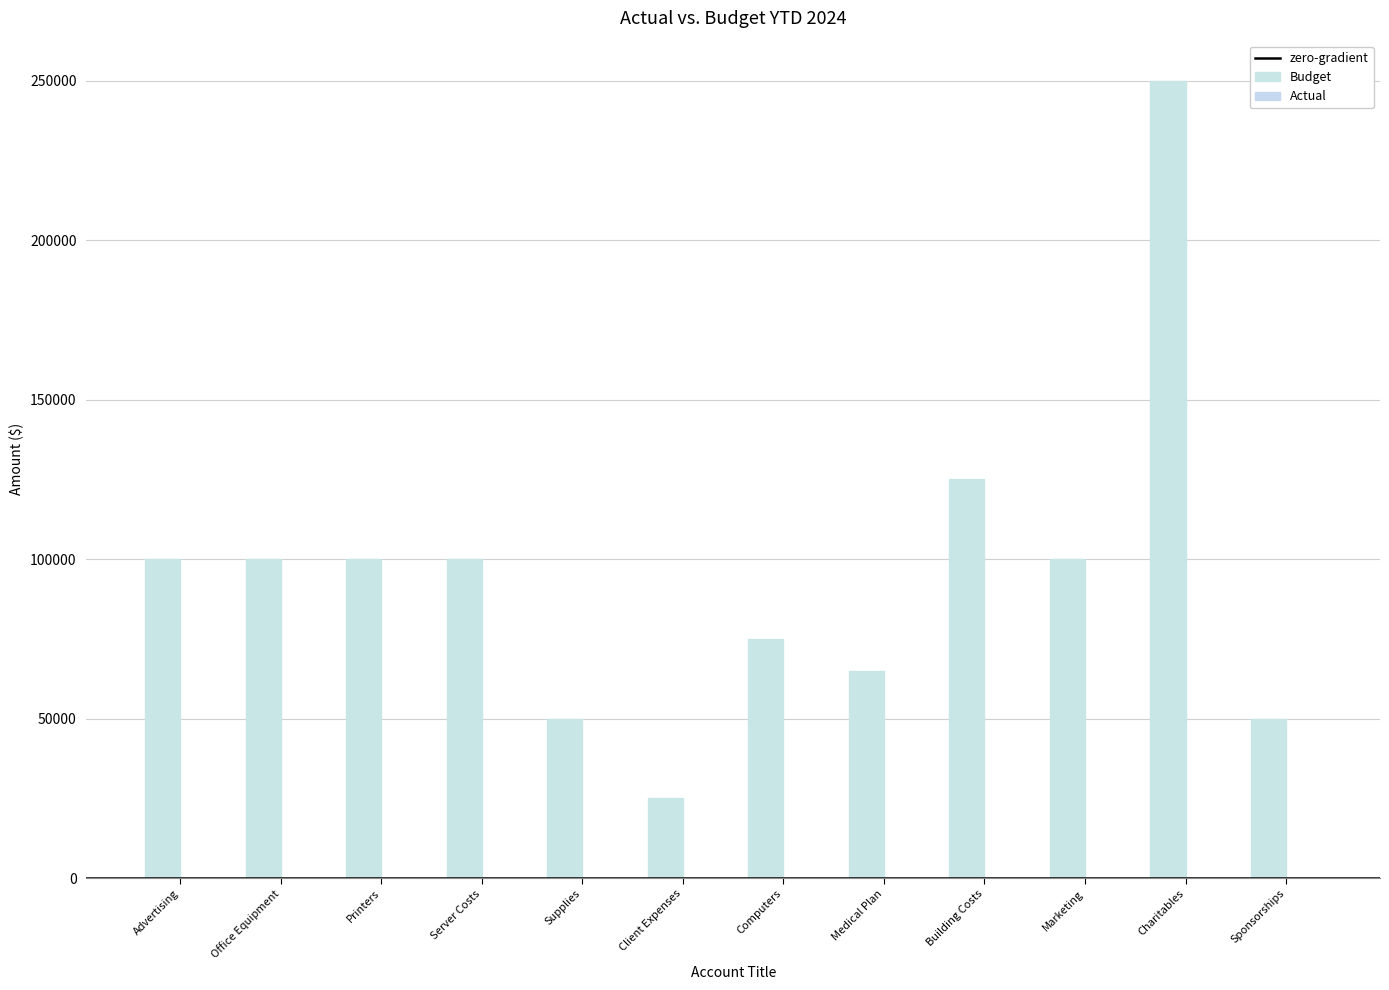

The Budget series shows 169907 at Advertising. True or false?

False